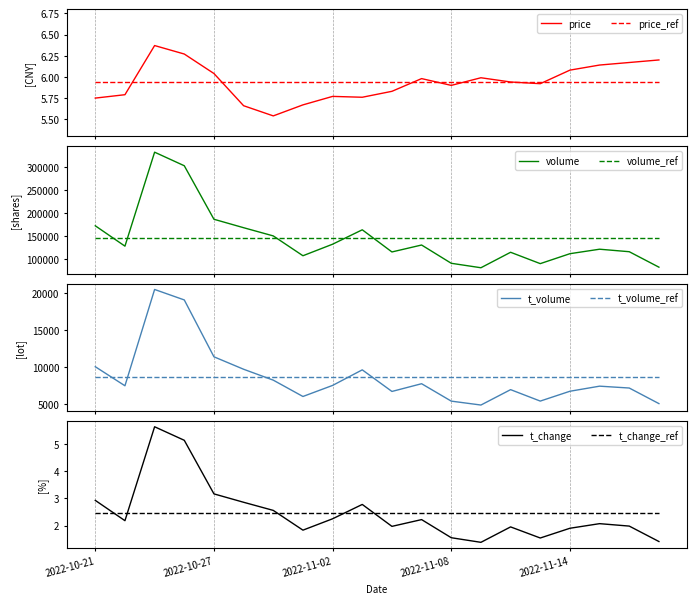

Where does the t_change series first go above 2?

2022-10-21